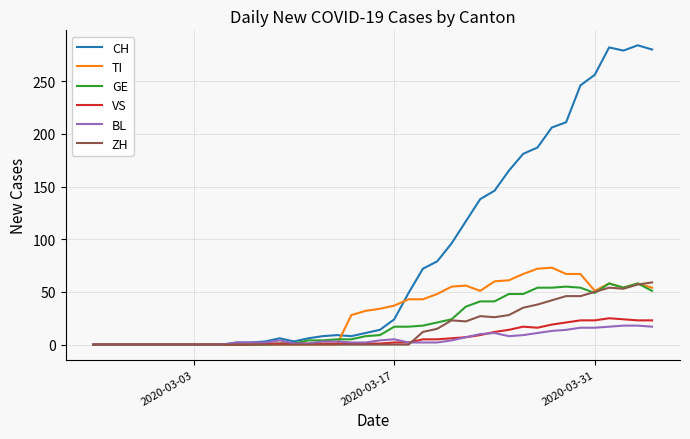

Which series has the largest total across all categories?

CH